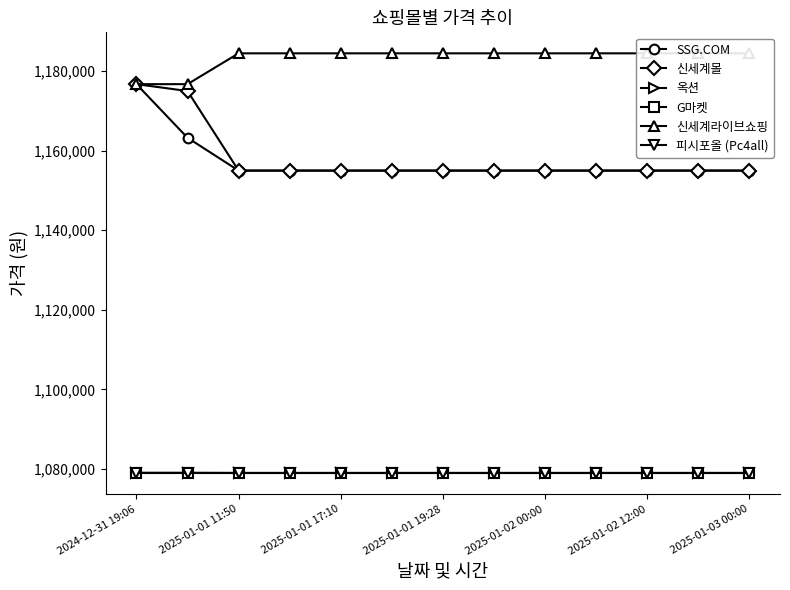

What are all the series names shown in the legend?

SSG.COM, 신세계몰, 옥션, G마켓, 신세계라이브쇼핑, 피시포올 (Pc4all)